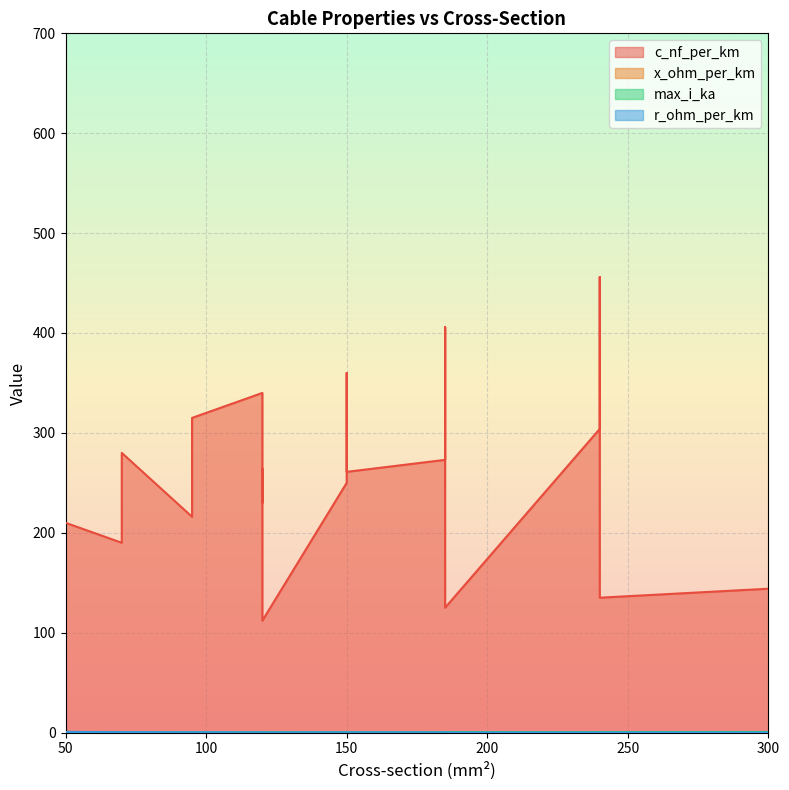

Count the number of data series in this chart.

4